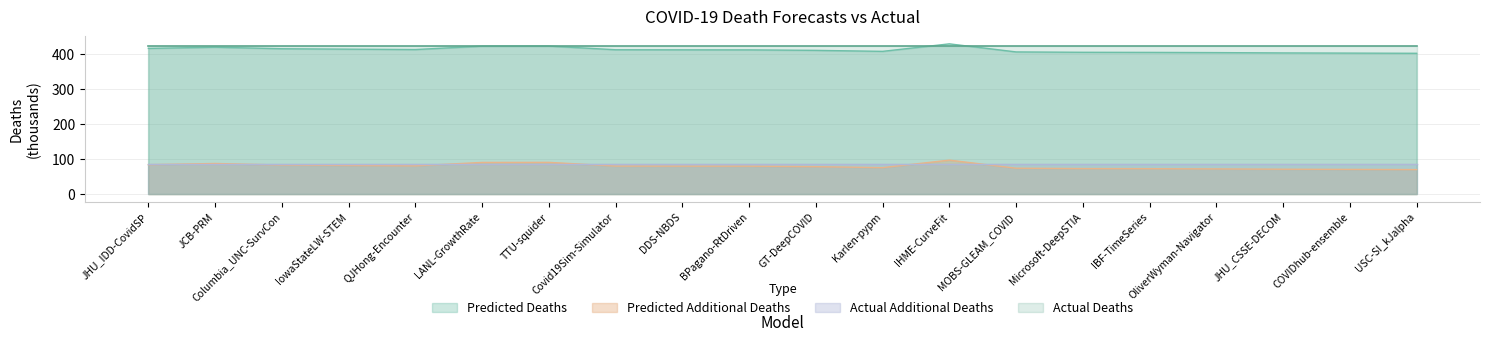

True or false: Predicted Additional Deaths and Predicted Deaths cross at least once.

False